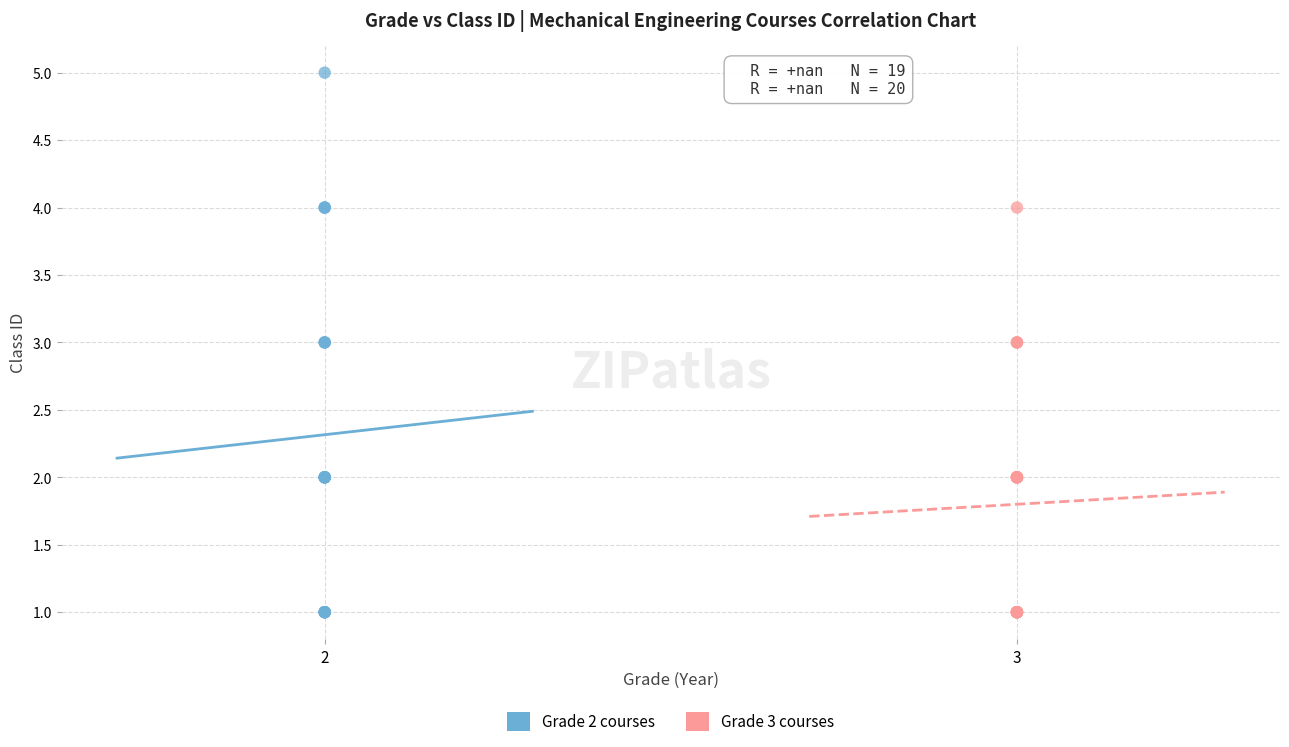

Which series has the widest spread of Y values?

Grade 2 courses